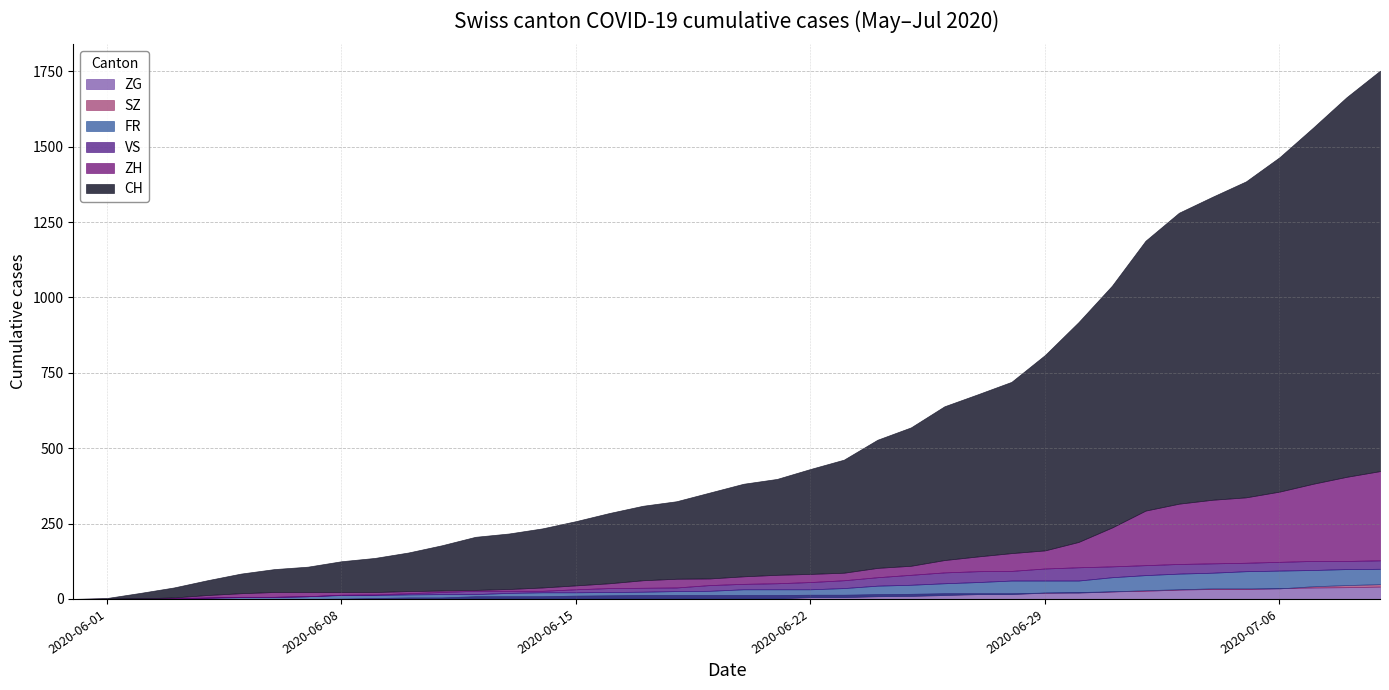

What are all the series names shown in the legend?

CH, ZH, FR, VS, SZ, ZG